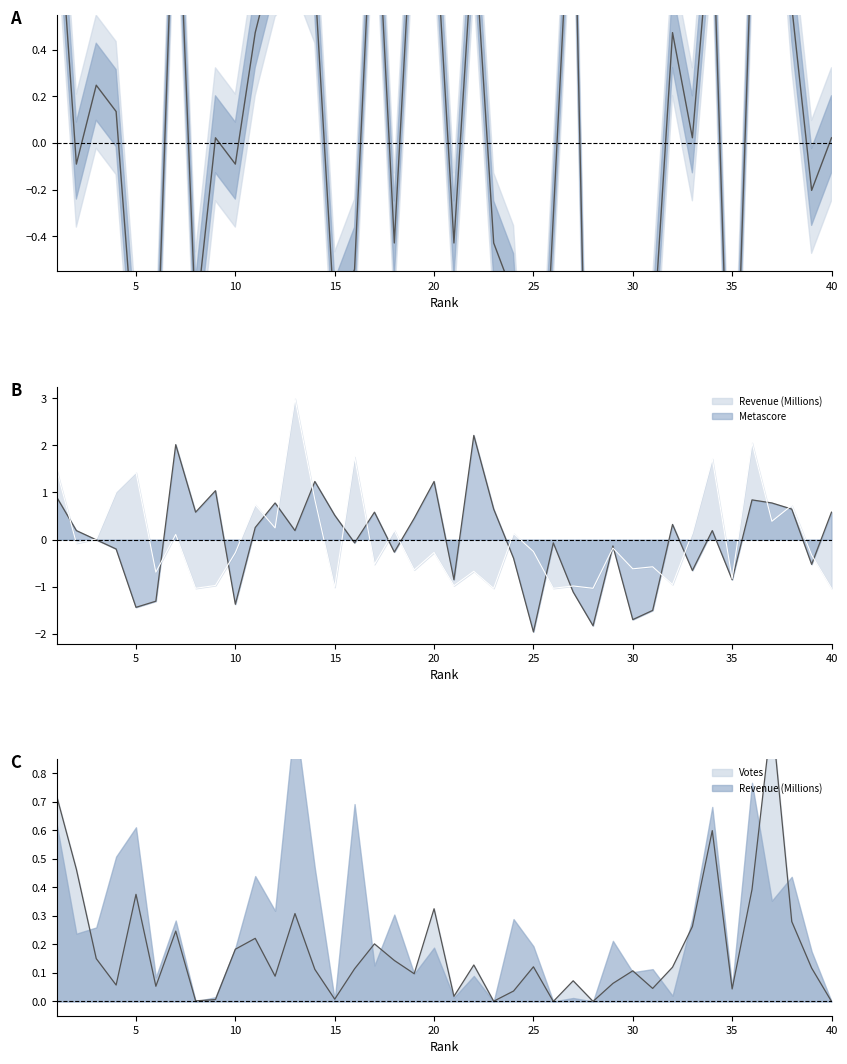

List the labels in order of Rating value, largest first.

37, 7, 27, 17, 1, 19, 20, 34, 13, 22, 36, 12, 14, 38, 11, 32, 3, 4, 9, 33, 40, 2, 10, 39, 26, 18, 21, 23, 16, 24, 8, 15, 31, 5, 29, 6, 30, 35, 25, 28